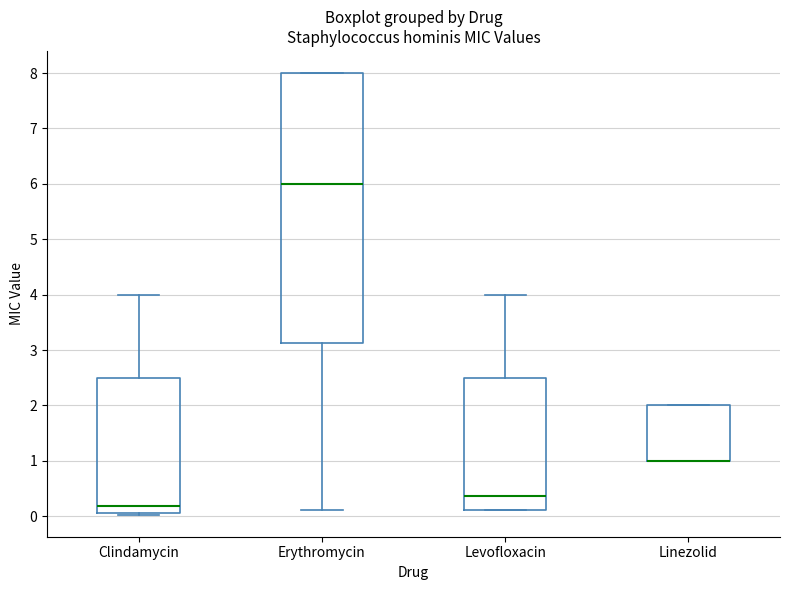

Reading left to right, transcribe this box plot: for each box, give where its median line is, the range the box spans, and where its two whiskers end, as read against the y-axis. The values are not printed on the chart, so give them approximately, as read against the axis.

Clindamycin: median 0.2, box 0.1 to 2.5, whiskers 0.0 to 4.0
Erythromycin: median 6.0, box 3.1 to 8.0, whiskers 0.1 to 8.0
Levofloxacin: median 0.4, box 0.1 to 2.5, whiskers 0.1 to 4.0
Linezolid: median 1.0 (drawn on the box's lower edge), box 1.0 to 2.0, whiskers 1.0 to 2.0